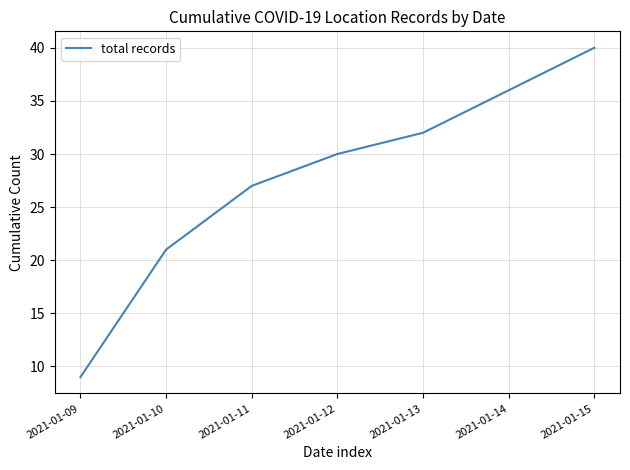

Is it true that the value at 2021-01-13 is 44?

False